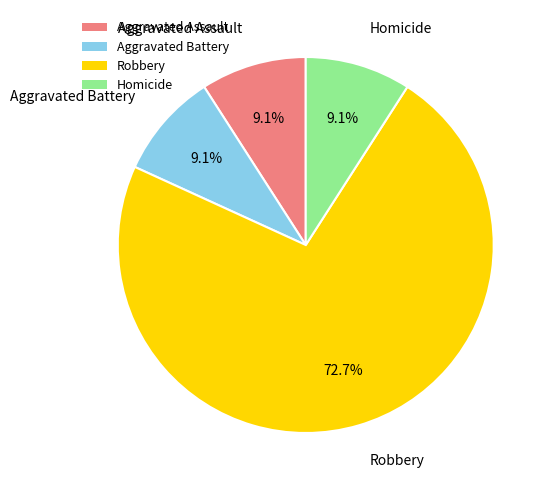

How many slices are in this pie chart?

4